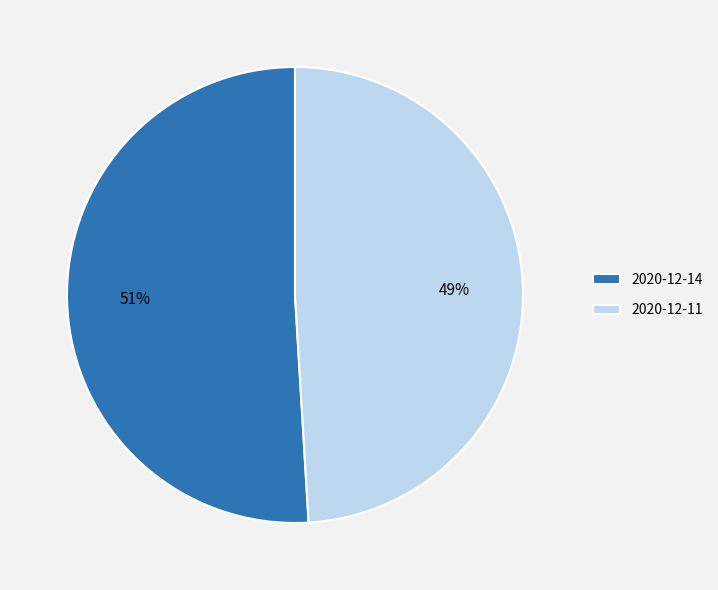

To the nearest percent, what percentage of the pie is 2020-12-14?

51%